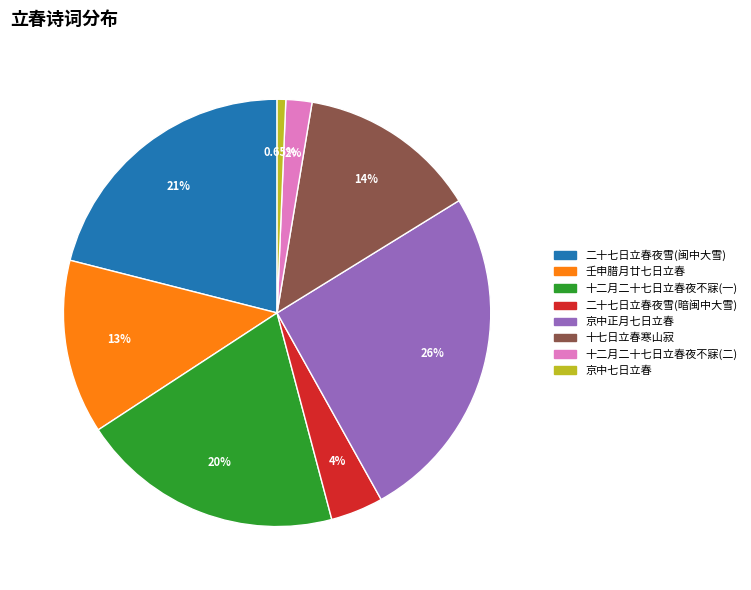

Is there any slice that represents more than half of the pie?

No